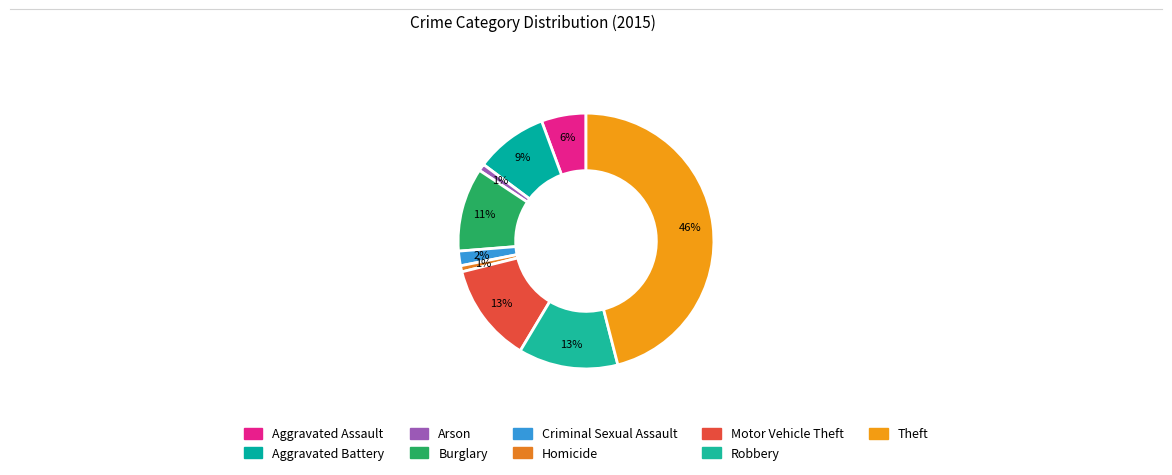

Between Criminal Sexual Assault and Homicide, which is larger?

Criminal Sexual Assault